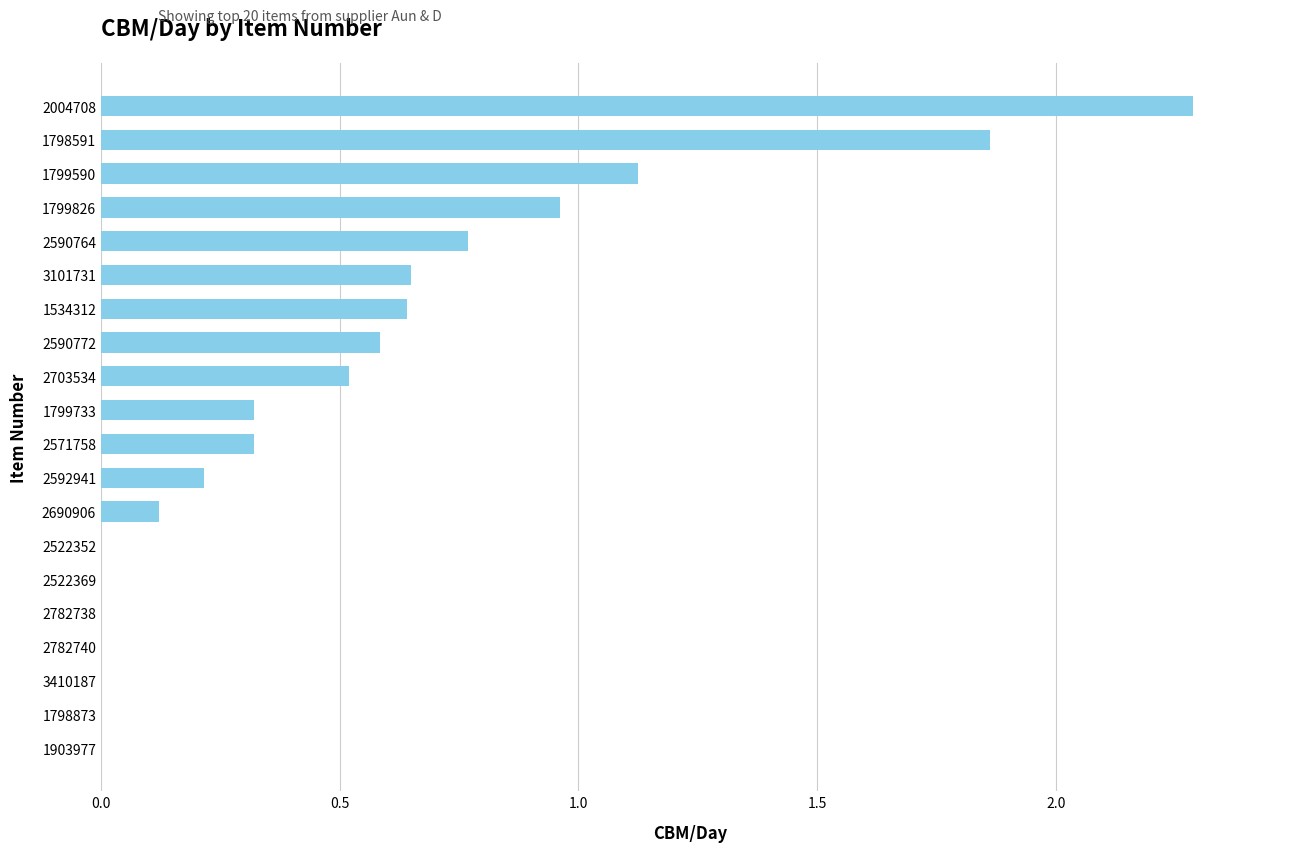

How many data points does each series have?

20